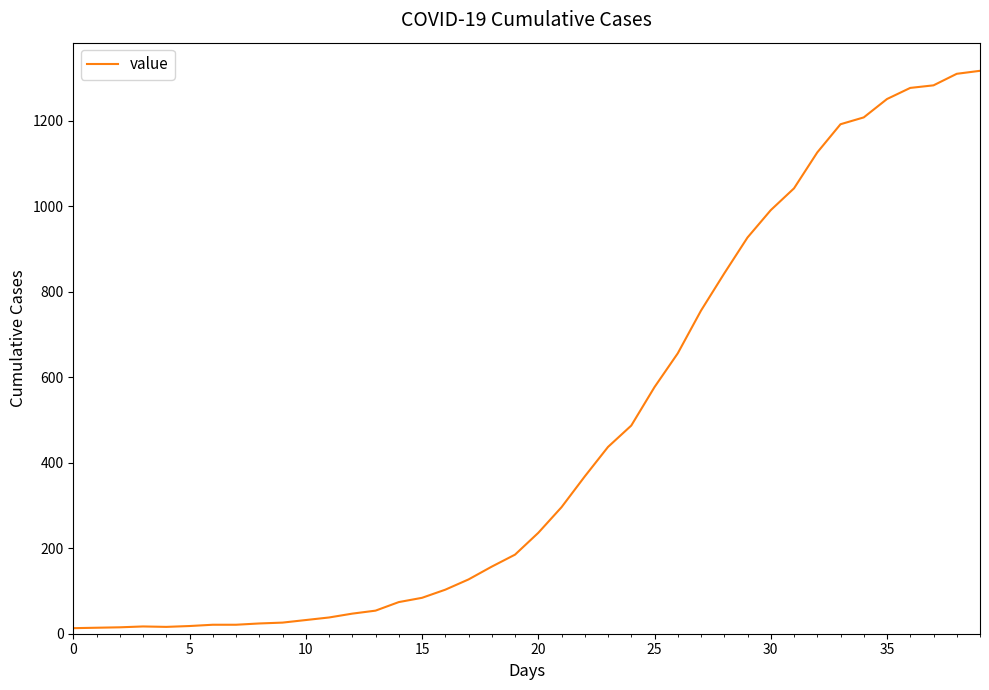

What is the greatest value displayed?

1317